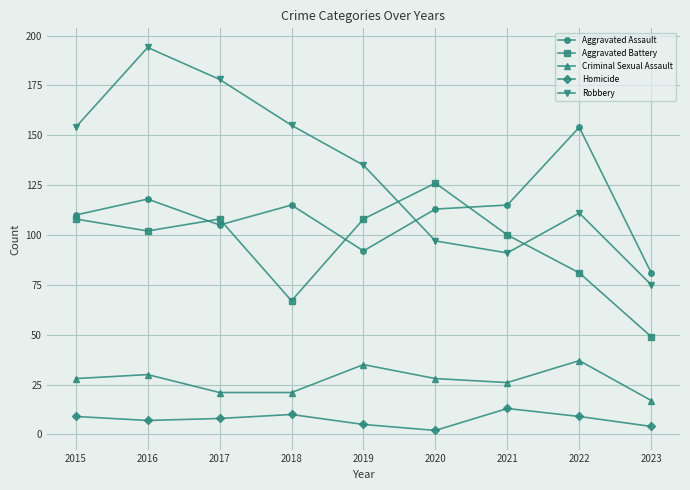

What is the difference between the Criminal Sexual Assault values at 2023 and 2020?

11